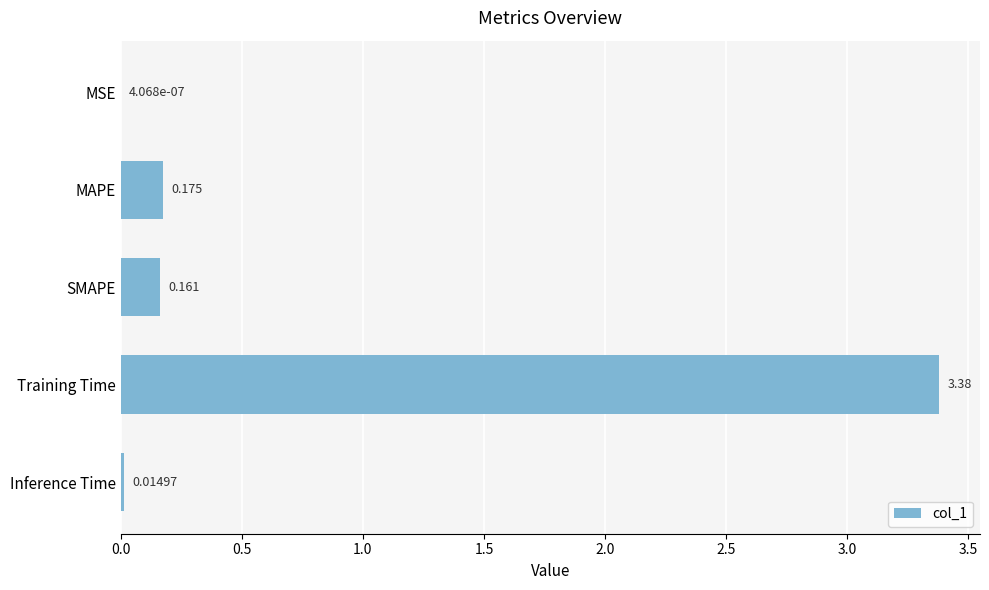

At which category does the chart reach its peak across all series?

Training Time